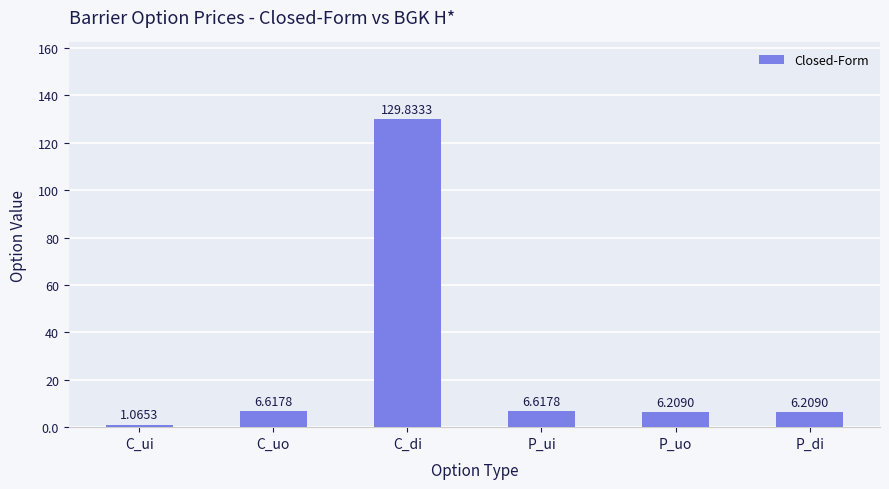

Which category has the lowest value across all series?

C_ui